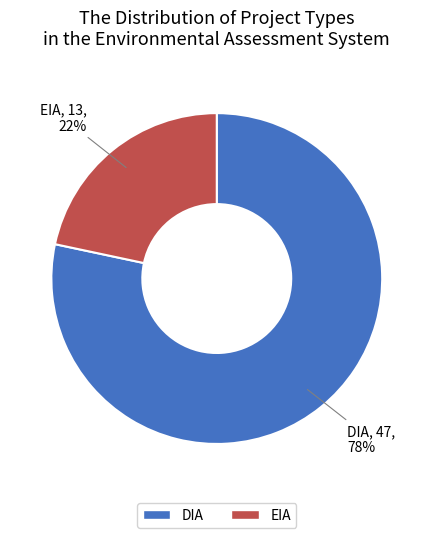

Rank the categories by value from highest to lowest.

DIA, EIA